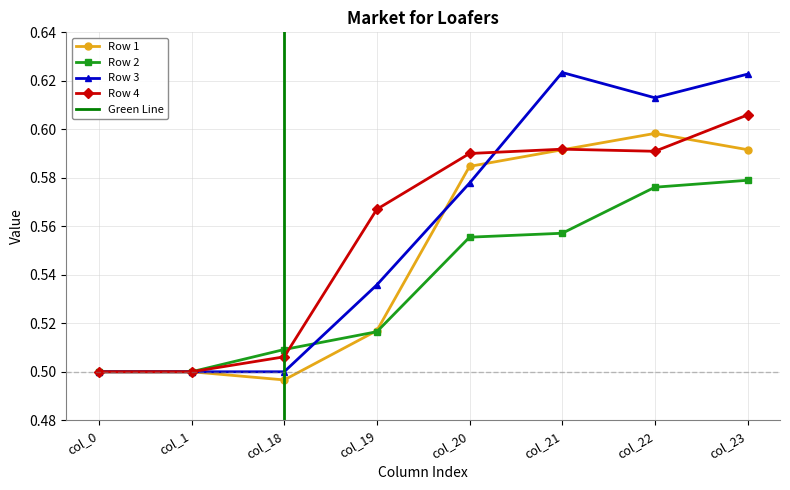

Is it true that Row 2 equals 0.6 at col_21?

True